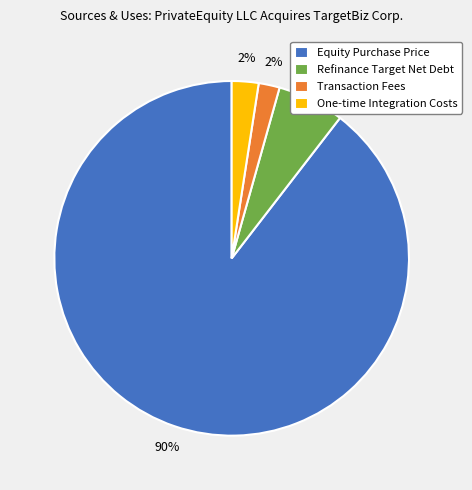

How many segments does this pie chart have?

4